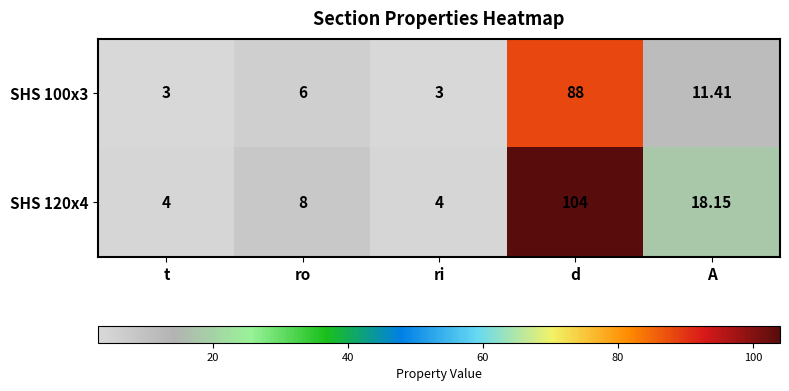

Which category has the highest value in the SHS 120x4 series?

d